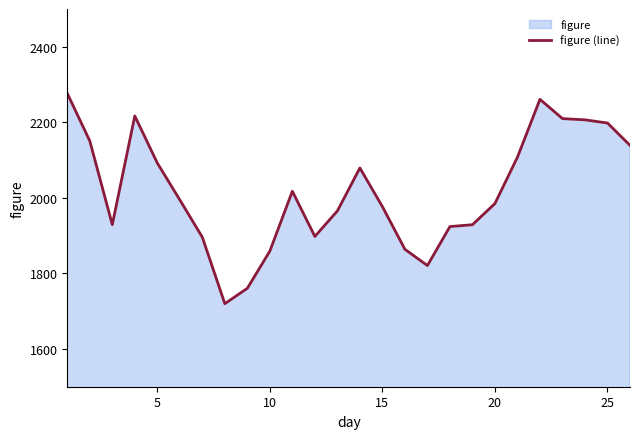

What is the greatest value displayed?

2276.7